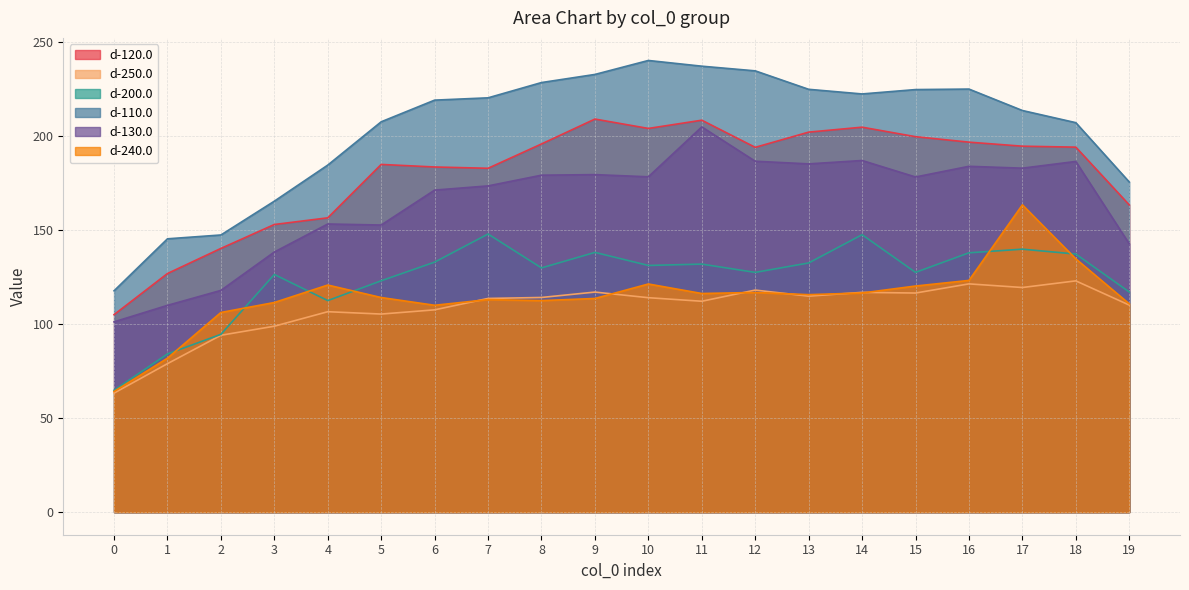

True or false: d-110.0 and d-120.0 intersect in this chart.

False